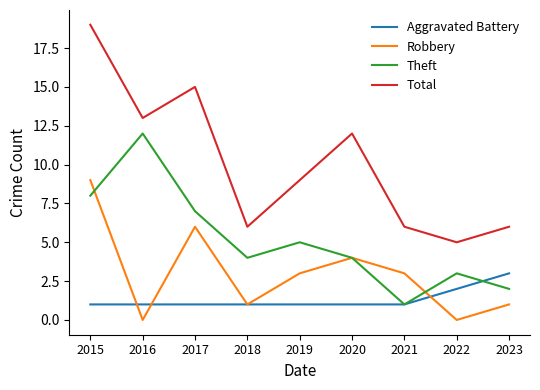

Which category has the highest value in the Aggravated Battery series?

2023